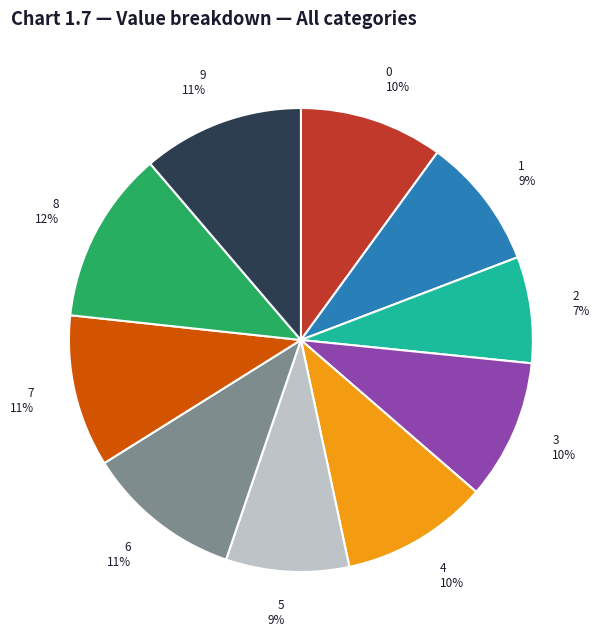

Does 4 represent more than half of the total?

No